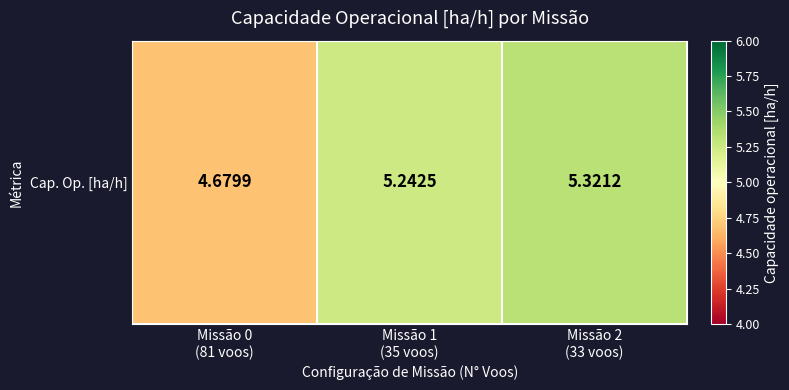

What is the greatest value displayed?

5.3